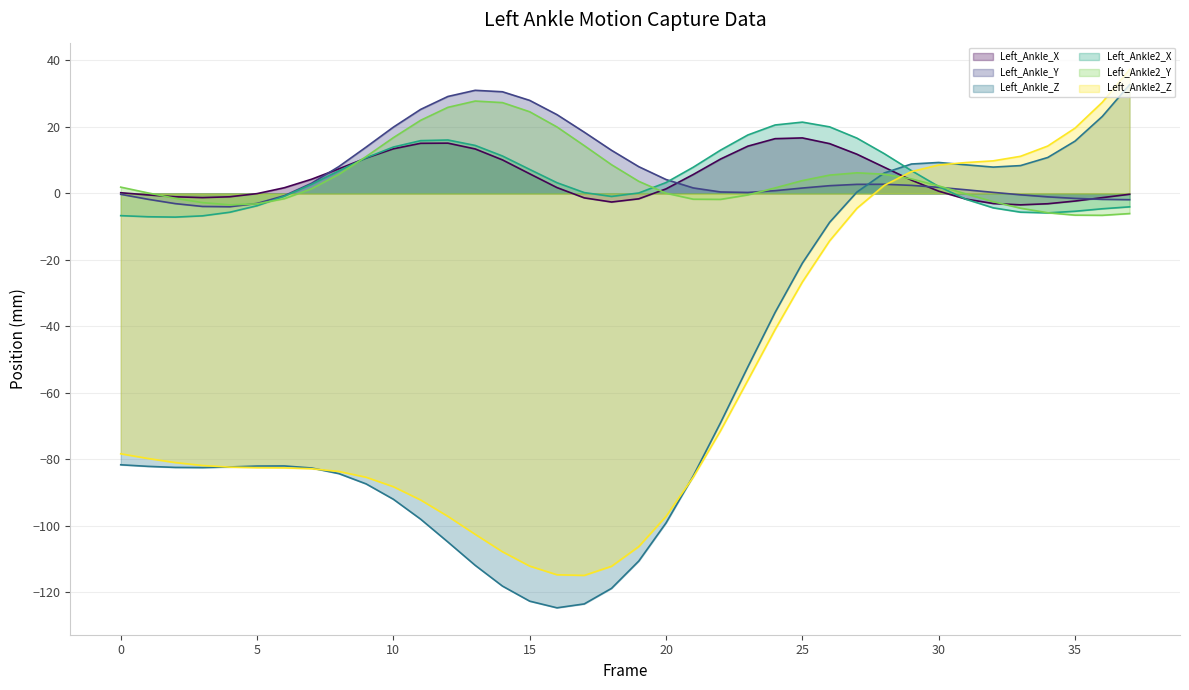

What is the minimum value shown in the chart?

-124.7